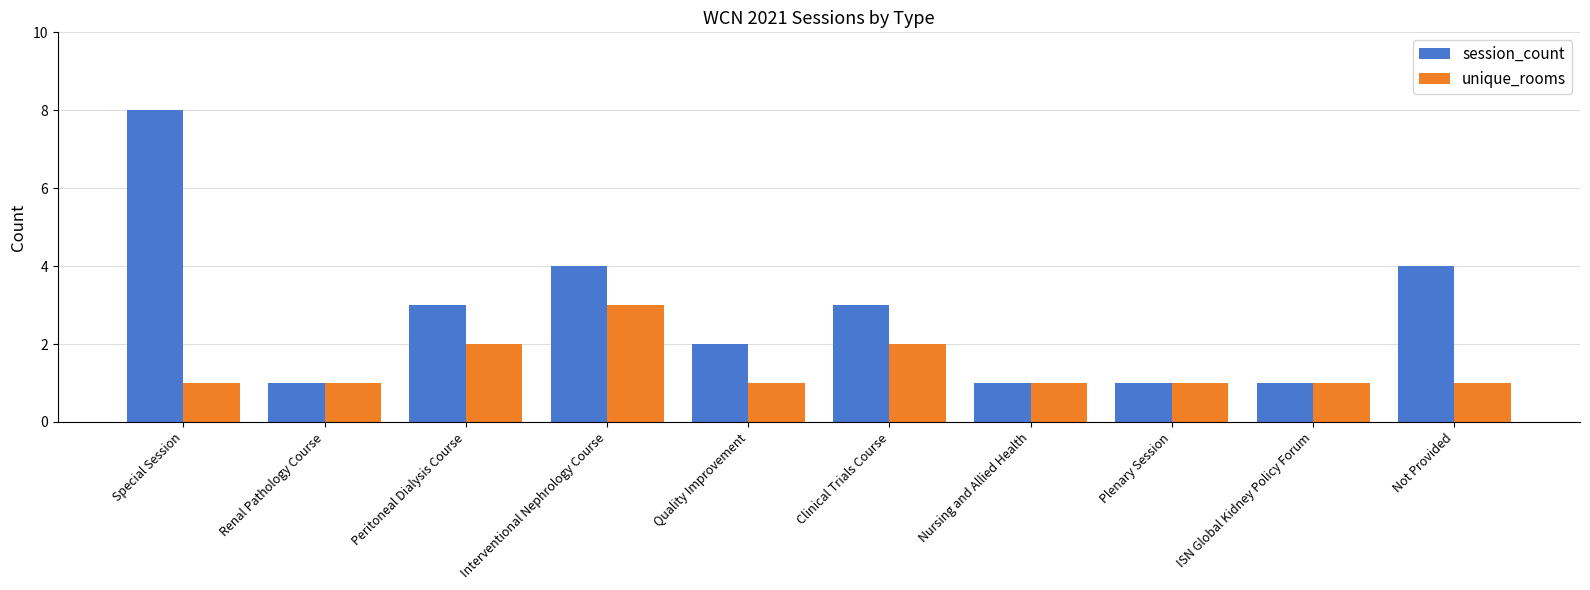

What is the spread (max minus min) of values at Not Provided?

3